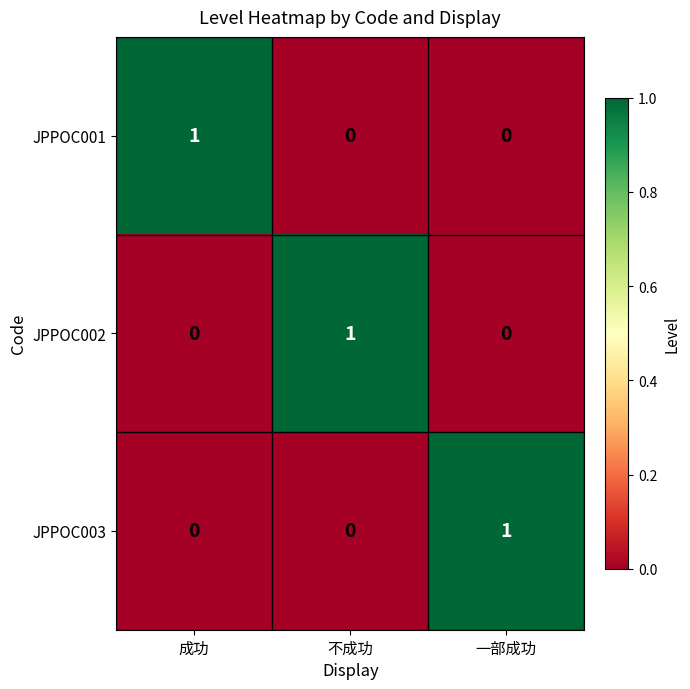

How many JPPOC003 values are between 0 and 1?

3